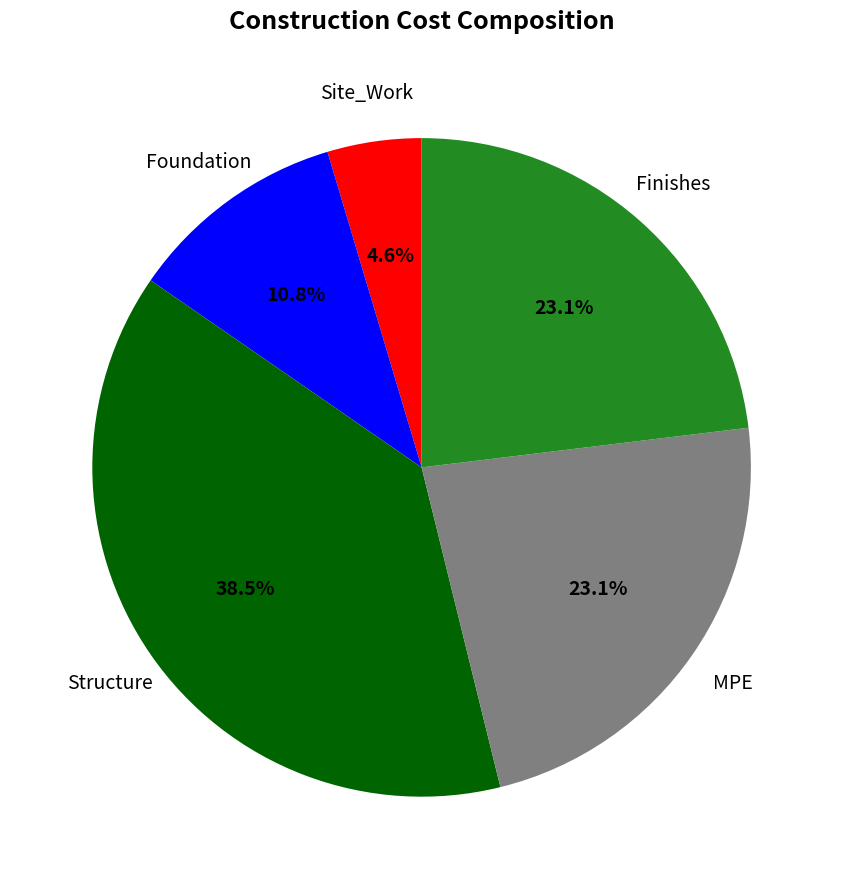

Is there any slice that represents more than half of the pie?

No